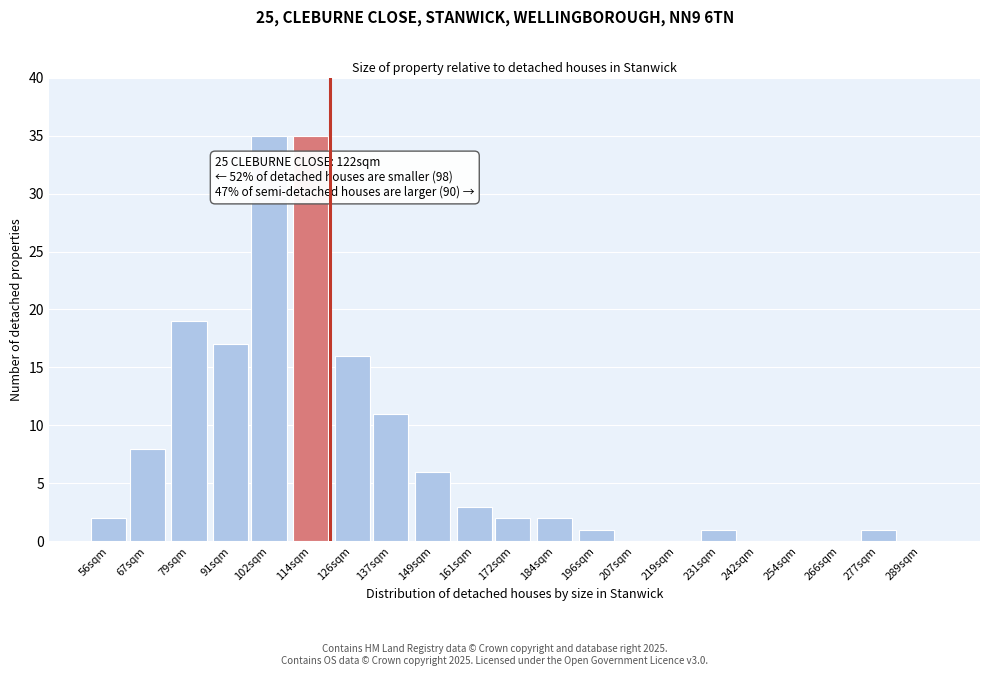

Reading left to right, list all the values displayed in this chart.

56sqm=2	67sqm=8	79sqm=19	91sqm=17	102sqm=35	114sqm=35	126sqm=16	137sqm=11	149sqm=6	161sqm=3	172sqm=2	184sqm=2	196sqm=1	207sqm=0	219sqm=0	231sqm=1	242sqm=0	254sqm=0	266sqm=0	277sqm=1	289sqm=0